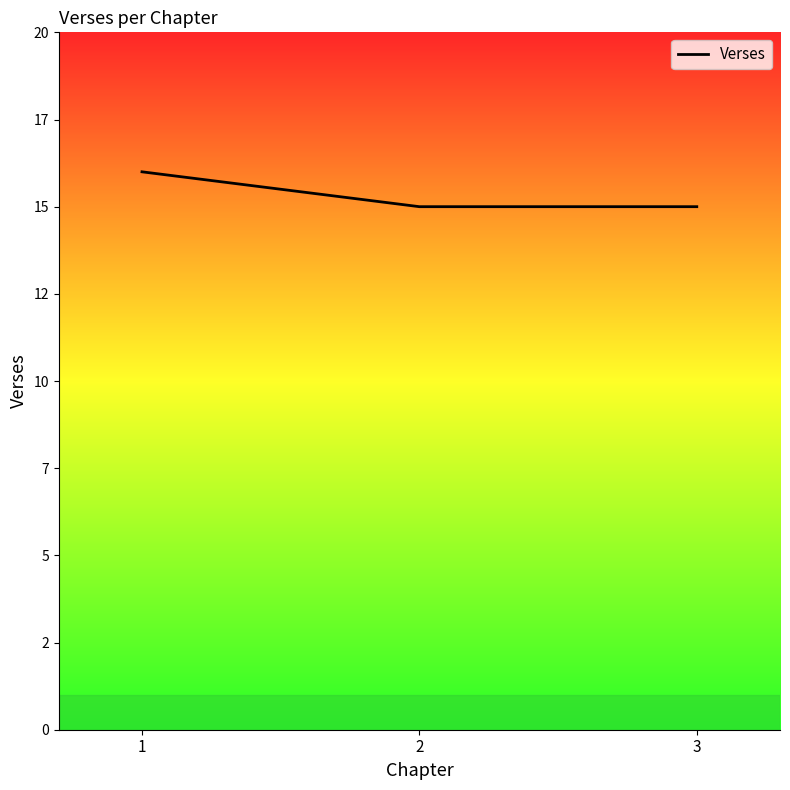

What is the ratio of the value at 3 to the value at 2?

1.0